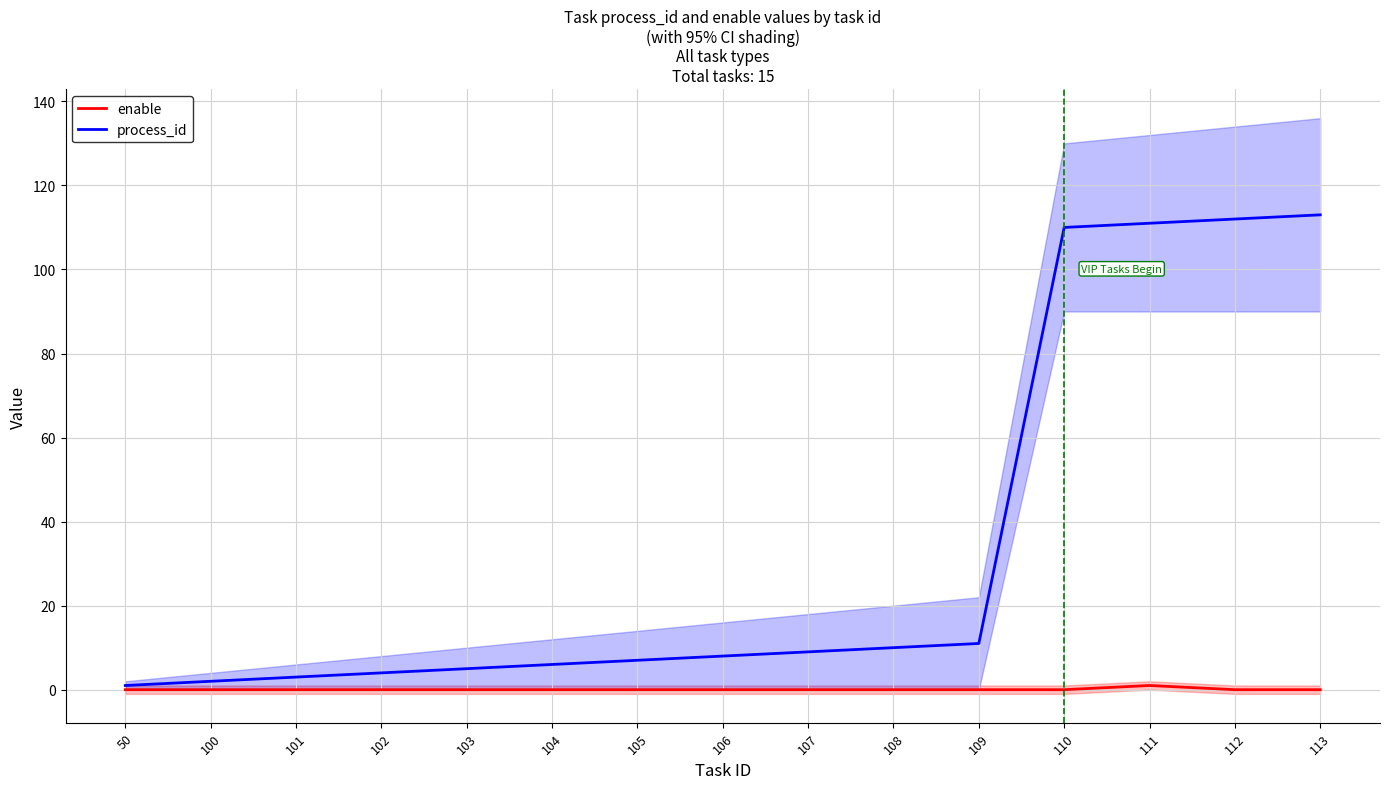

Which series changed the most between 110 and 112?

process_id